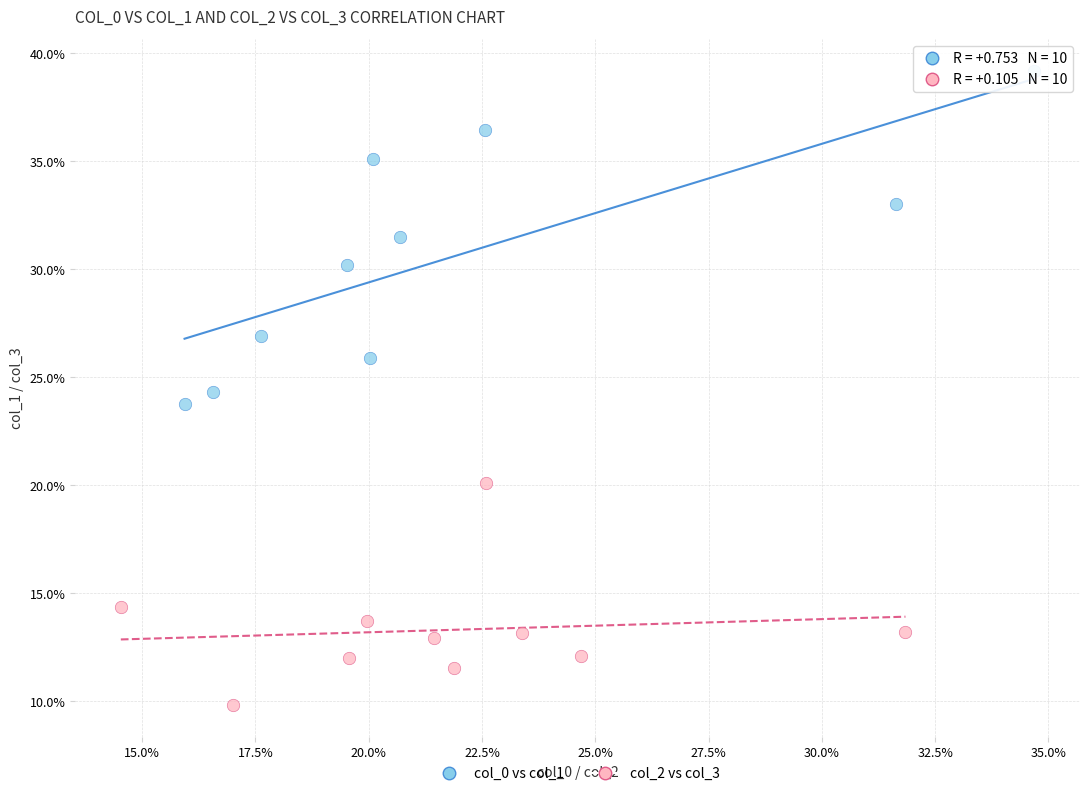

Which series has the largest Y range (max minus min)?

col_0 vs col_1